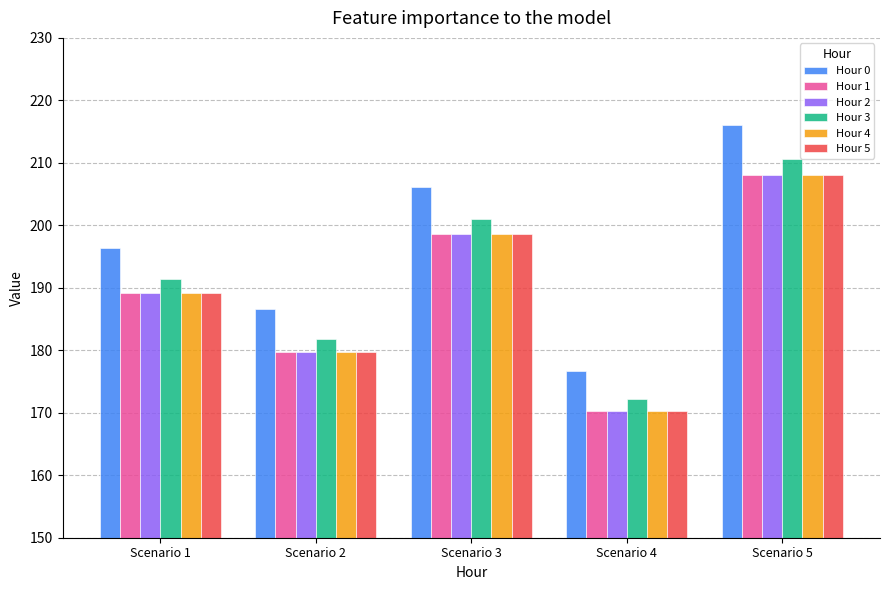

Reading right to left, what are all the values shown in this chart?

Hour 0: 216.0	176.7	206.2	186.5	196.4
Hour 1: 208.1	170.3	198.7	179.7	189.2
Hour 2: 208.1	170.3	198.7	179.7	189.2
Hour 3: 210.5	172.3	201.0	181.8	191.4
Hour 4: 208.1	170.3	198.7	179.7	189.2
Hour 5: 208.1	170.3	198.7	179.7	189.2